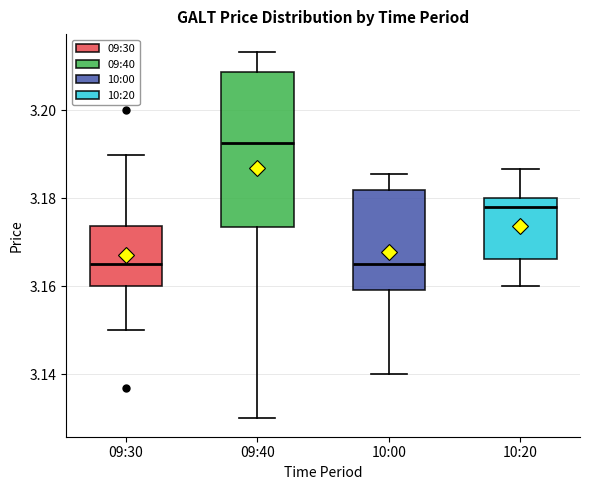

Which box is the tallest, from its lower edge to its upper edge?

09:40